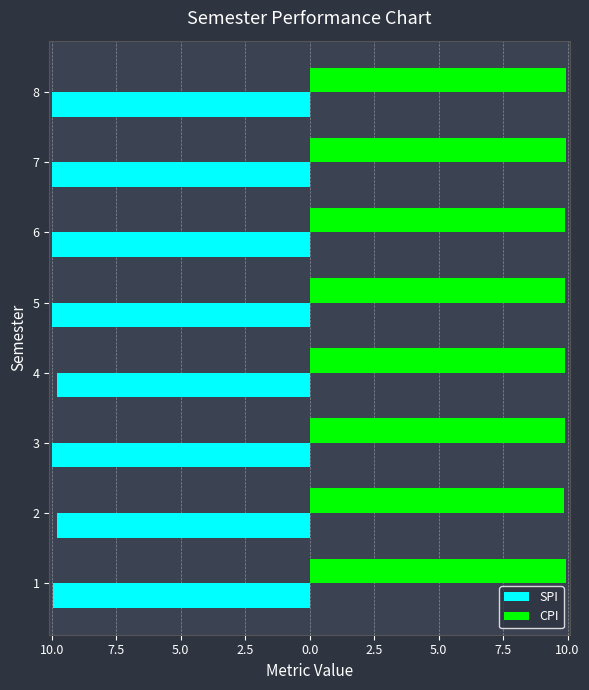

What are all the series names shown in the legend?

SPI, CPI